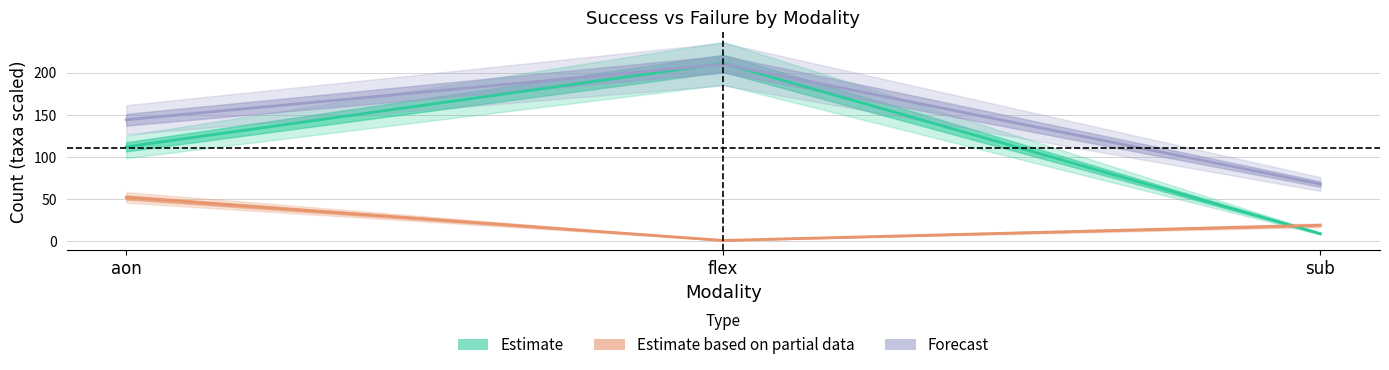

Where does the taxa_sucesso series first go above 144?

aon